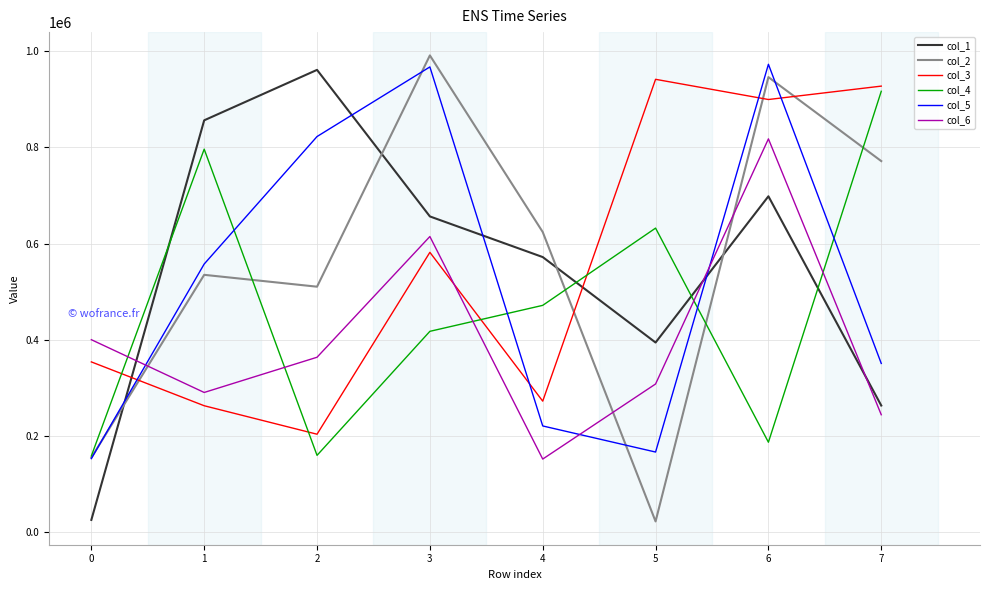

At how many categories does at least one series exceed 812739?

6